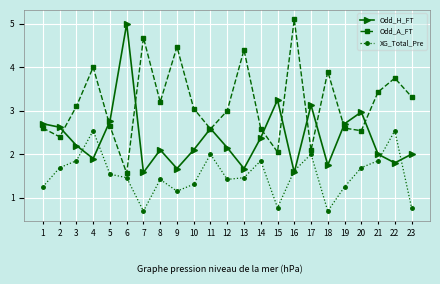

Is it true that XG_Total_Pre equals 3.7 at 22?

False